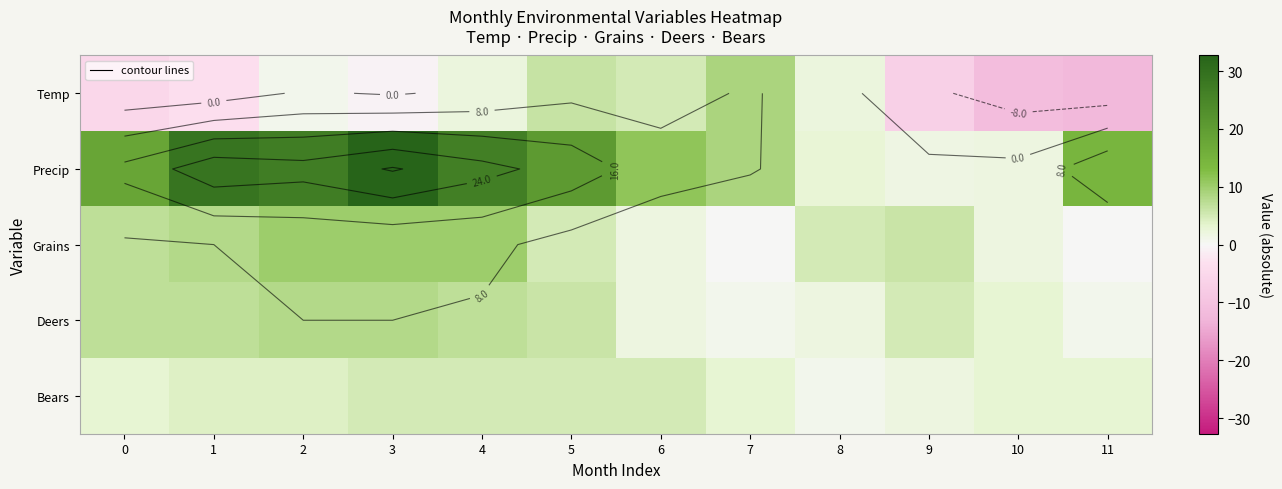

Between 2 and 10, which series saw the biggest shift?

Precip